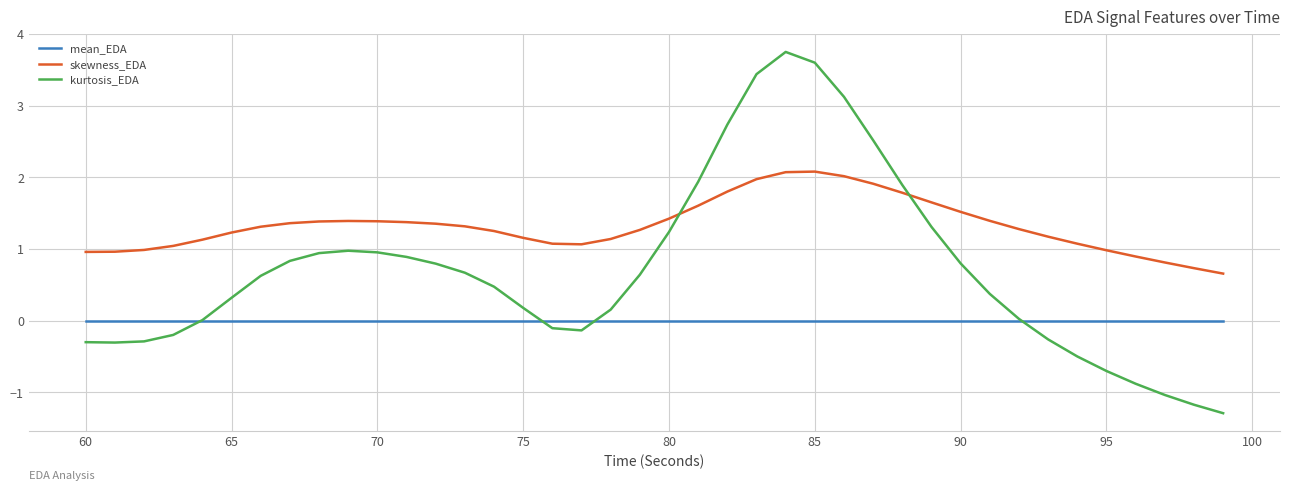

What is the lowest value of the kurtosis_EDA series?

-1.3